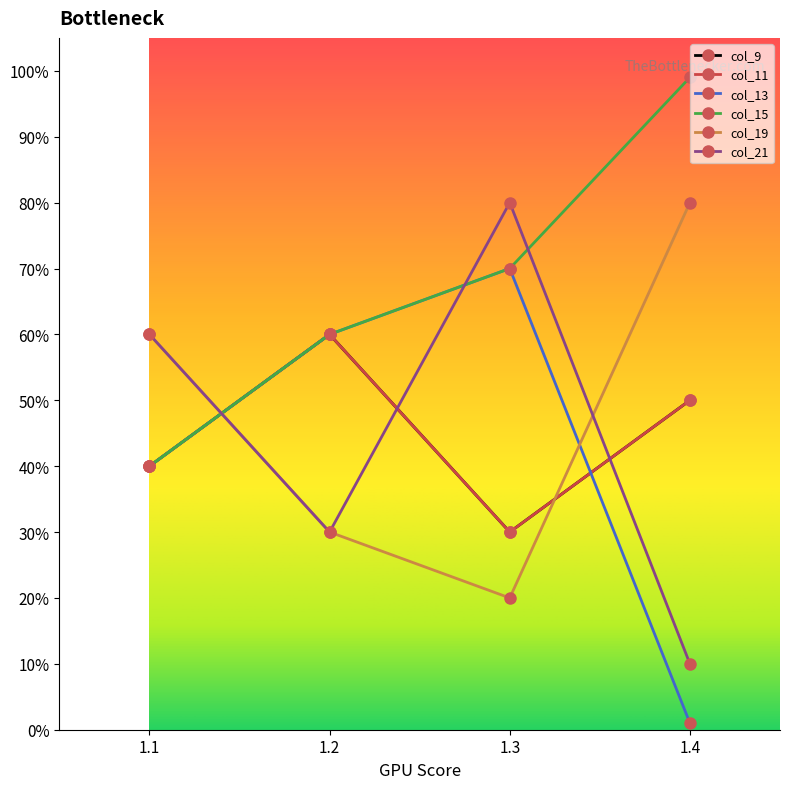

What is the maximum value shown in the chart?

1.0